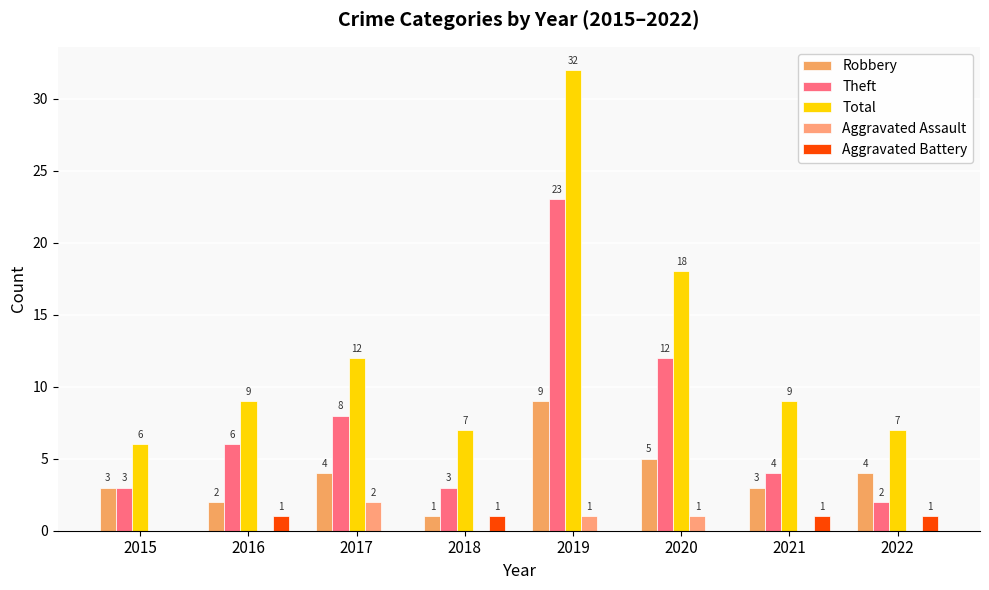

Rank the categories by Theft value from lowest to highest.

2022, 2015, 2018, 2021, 2016, 2017, 2020, 2019